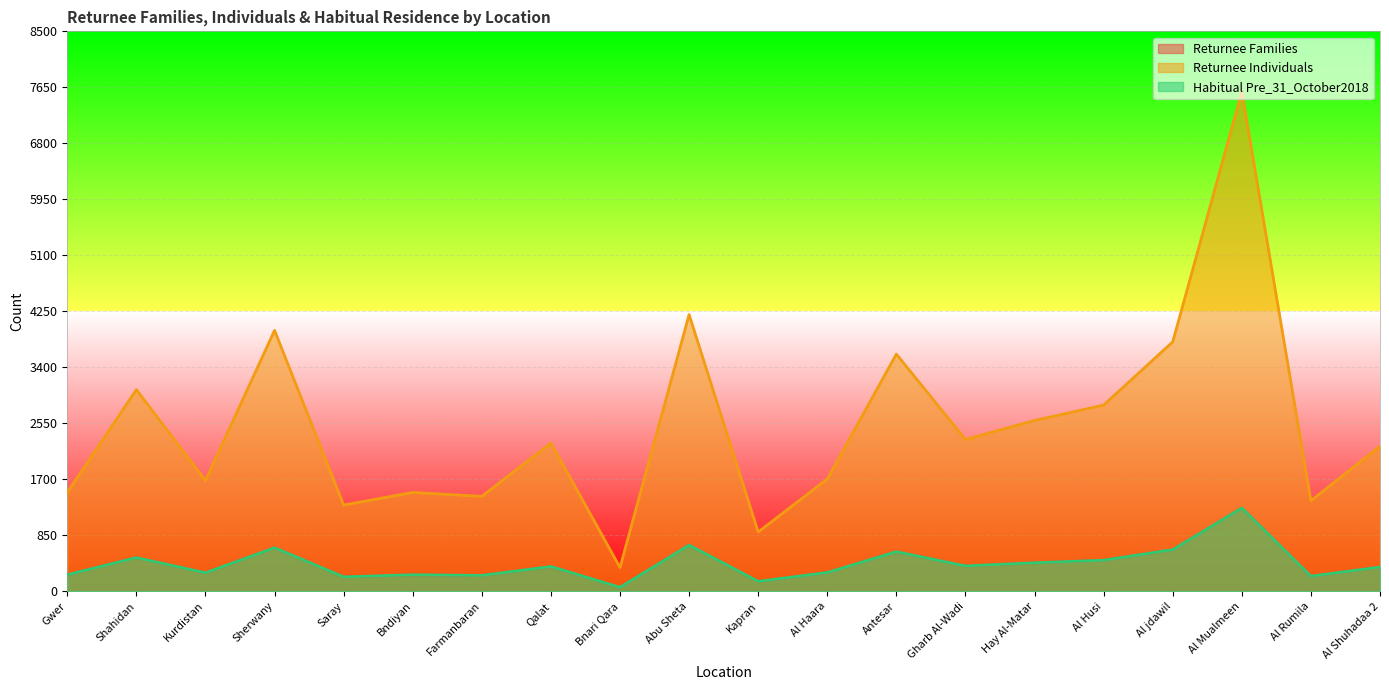

What is the value of the Returnee Families point at the 1st from the left?

250